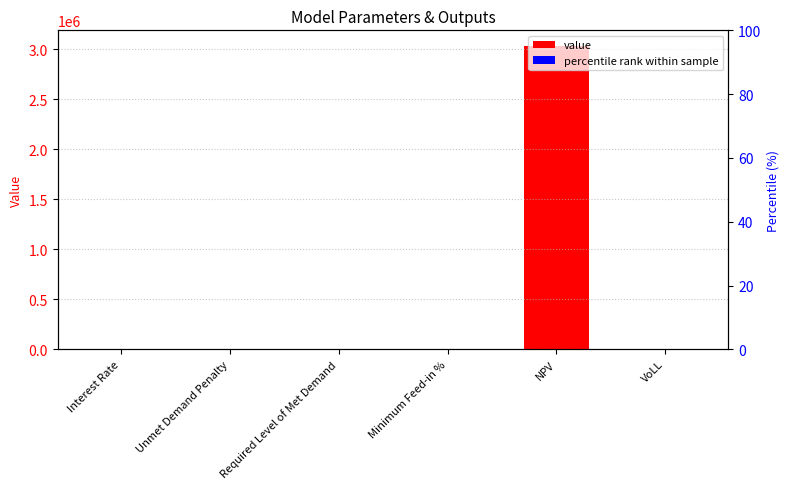

At which category is the sum across all series the highest?

NPV